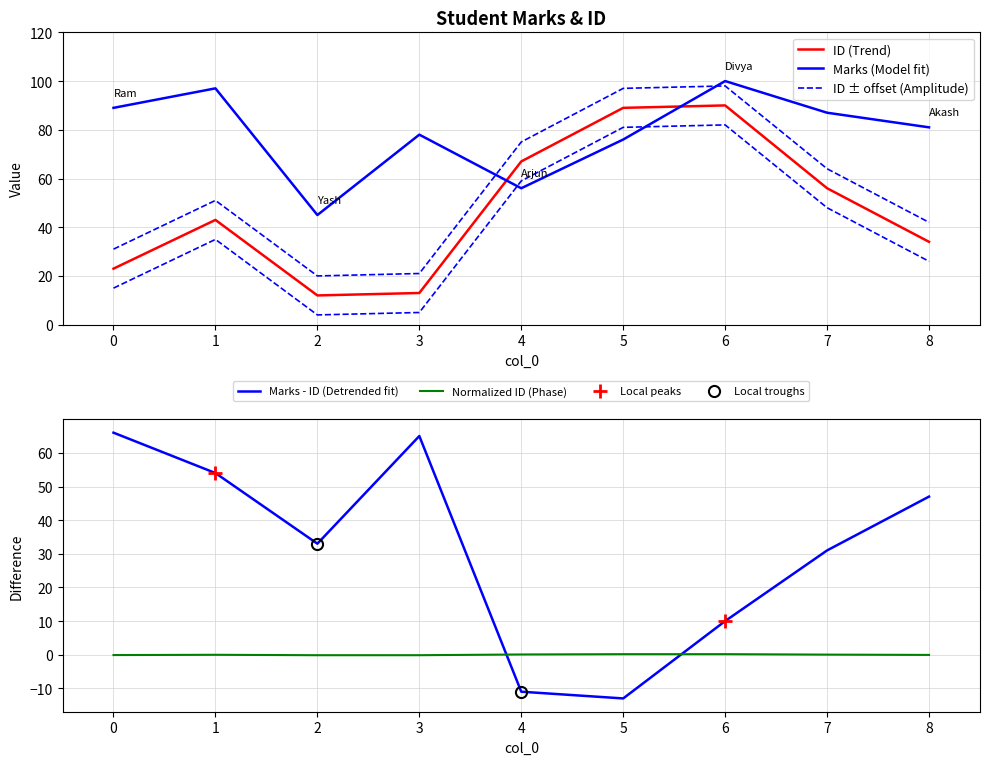

Which series has the largest total across all categories?

Marks (Model fit)